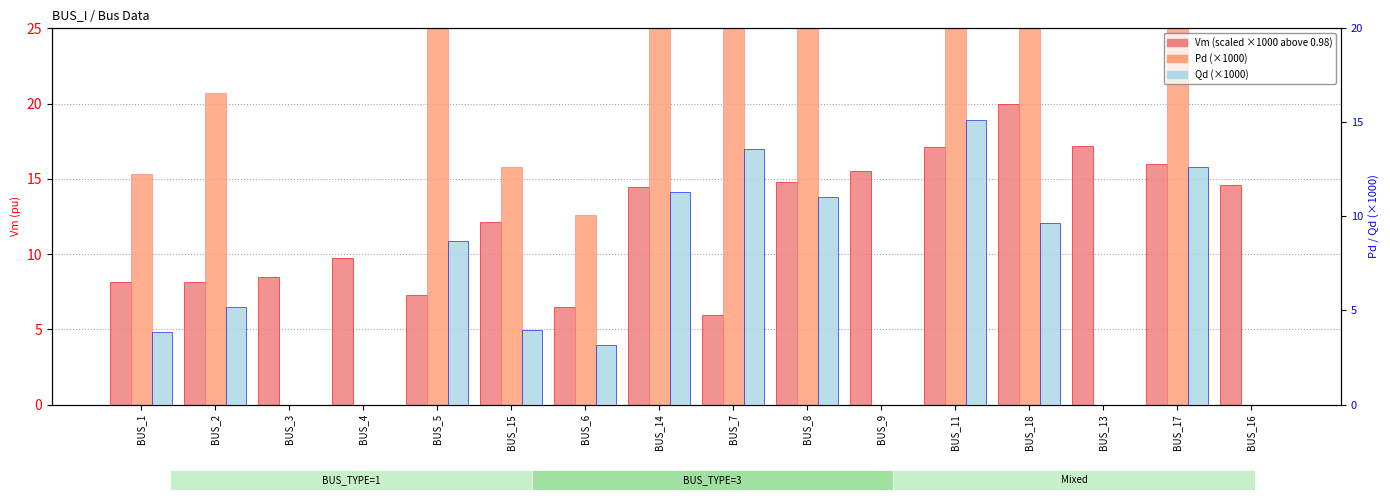

Is the value of Qd (×1000) at BUS_1 greater than the value of Pd (×1000) at BUS_8?

No